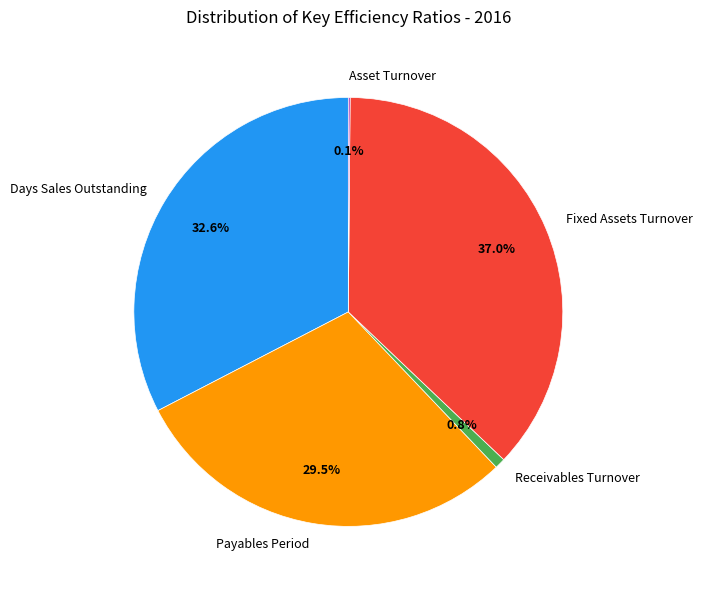

Approximately how many times larger is the value at Days Sales Outstanding compared to Receivables Turnover?

41.4